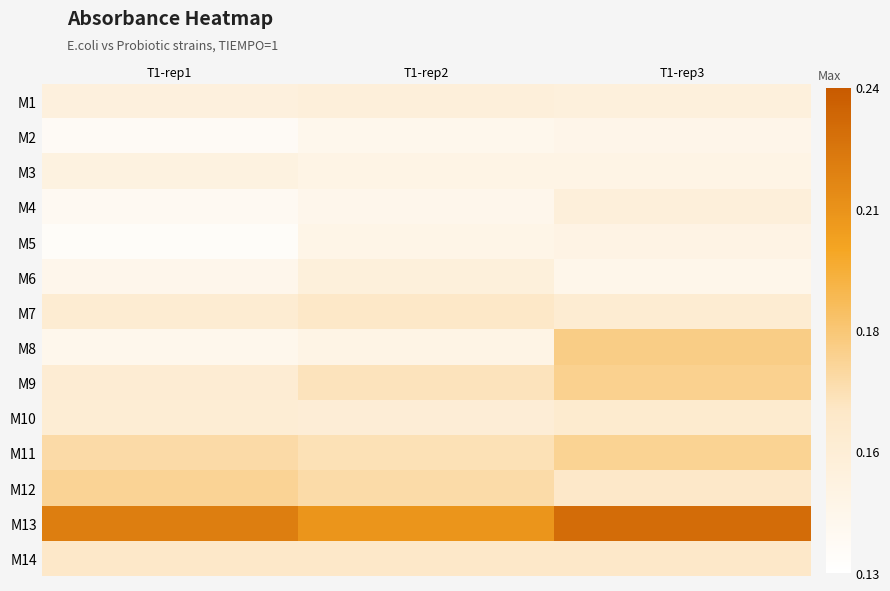

Reading left to right, extract all data points from this chart.

M1: T1-rep1=0.2	T1-rep2=0.2	T1-rep3=0.2
M2: T1-rep1=0.1	T1-rep2=0.1	T1-rep3=0.1
M3: T1-rep1=0.2	T1-rep2=0.1	T1-rep3=0.1
M4: T1-rep1=0.1	T1-rep2=0.1	T1-rep3=0.2
M5: T1-rep1=0.1	T1-rep2=0.1	T1-rep3=0.1
M6: T1-rep1=0.1	T1-rep2=0.2	T1-rep3=0.1
M7: T1-rep1=0.2	T1-rep2=0.2	T1-rep3=0.2
M8: T1-rep1=0.1	T1-rep2=0.1	T1-rep3=0.2
M9: T1-rep1=0.2	T1-rep2=0.2	T1-rep3=0.2
M10: T1-rep1=0.2	T1-rep2=0.2	T1-rep3=0.2
M11: T1-rep1=0.2	T1-rep2=0.2	T1-rep3=0.2
M12: T1-rep1=0.2	T1-rep2=0.2	T1-rep3=0.2
M13: T1-rep1=0.2	T1-rep2=0.2	T1-rep3=0.2
M14: T1-rep1=0.2	T1-rep2=0.2	T1-rep3=0.2